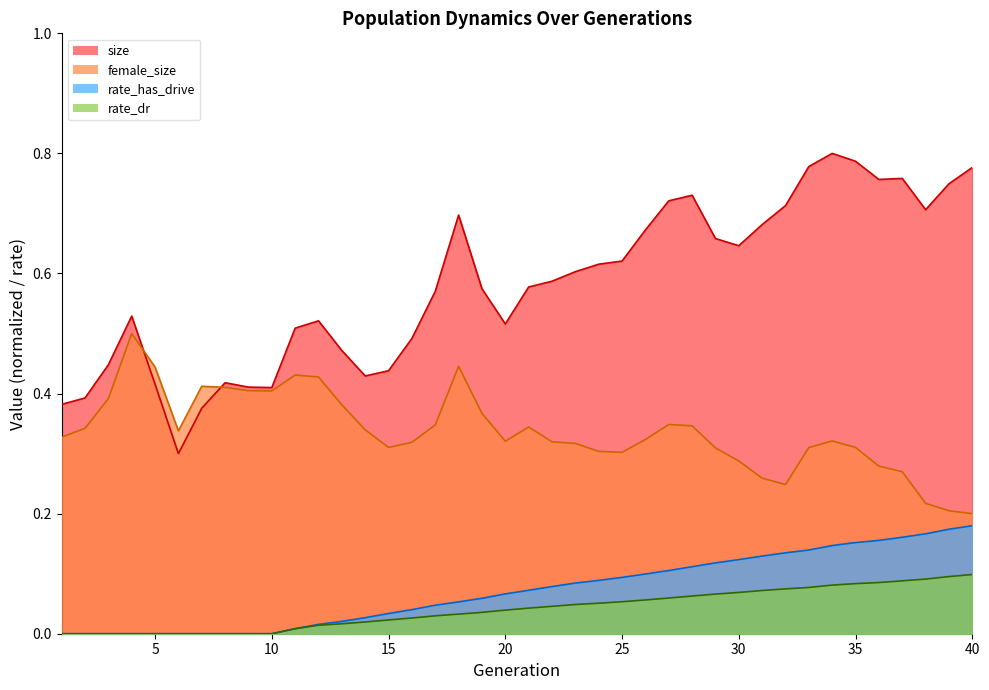

Reading right to left, what are all the values shown in this chart?

size: 0.8	0.7	0.7	0.8	0.8	0.8	0.8	0.8	0.7	0.7	0.6	0.7	0.7	0.7	0.7	0.6	0.6	0.6	0.6	0.6	0.5	0.6	0.7	0.6	0.5	0.4	0.4	0.5	0.5	0.5	0.4	0.4	0.4	0.4	0.3	0.4	0.5	0.4	0.4	0.4
female_size: 0.2	0.2	0.2	0.3	0.3	0.3	0.3	0.3	0.2	0.3	0.3	0.3	0.3	0.3	0.3	0.3	0.3	0.3	0.3	0.3	0.3	0.4	0.4	0.3	0.3	0.3	0.3	0.4	0.4	0.4	0.4	0.4	0.4	0.4	0.3	0.4	0.5	0.4	0.3	0.3
rate_dr: 0.1	0.1	0.1	0.1	0.1	0.1	0.1	0.1	0.1	0.1	0.1	0.1	0.1	0.1	0.1	0.1	0.1	0.0	0.0	0.0	0.0	0.0	0.0	0.0	0.0	0.0	0.0	0.0	0.0	0.0	0.0	0.0	0.0	0.0	0.0	0.0	0.0	0.0	0.0	0.0
rate_has_drive: 0.2	0.2	0.2	0.2	0.2	0.2	0.1	0.1	0.1	0.1	0.1	0.1	0.1	0.1	0.1	0.1	0.1	0.1	0.1	0.1	0.1	0.1	0.1	0.0	0.0	0.0	0.0	0.0	0.0	0.0	0.0	0.0	0.0	0.0	0.0	0.0	0.0	0.0	0.0	0.0